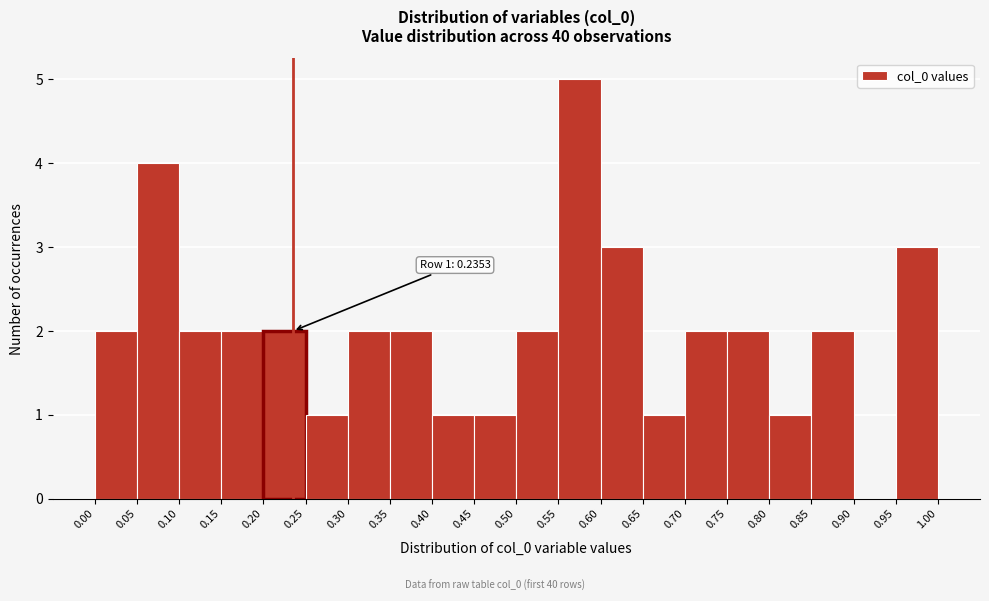

Which range on the x-axis has the tallest bar?

0.55 to 0.60